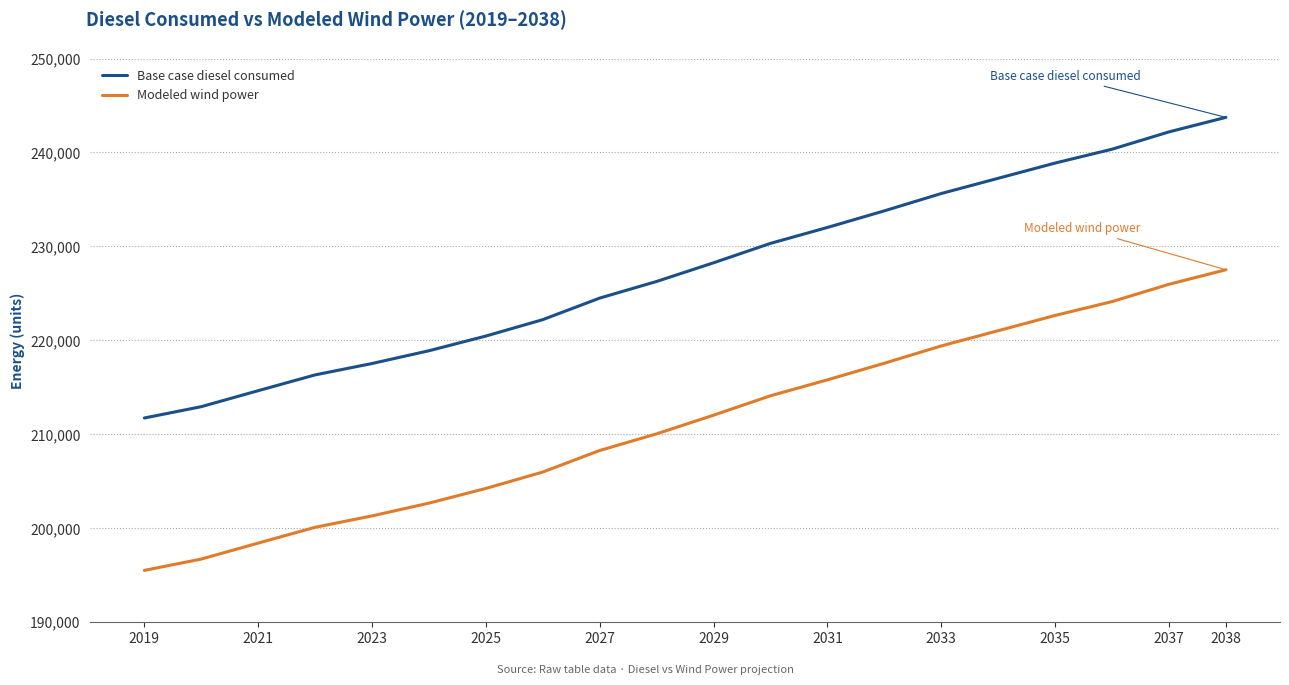

True or false: Modeled wind power and Base case diesel consumed cross at least once.

False